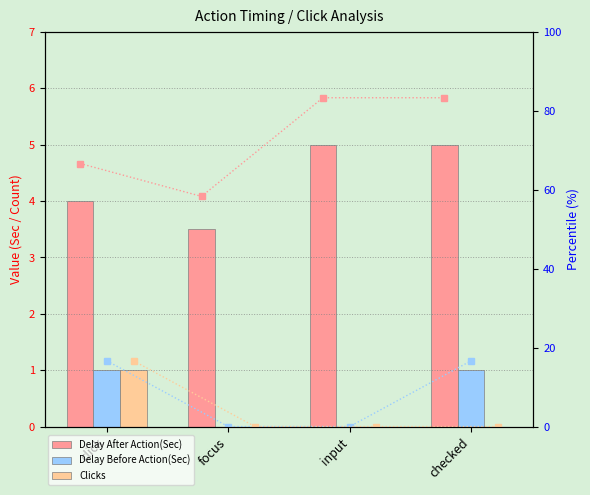

How many categories are shown in the chart?

4